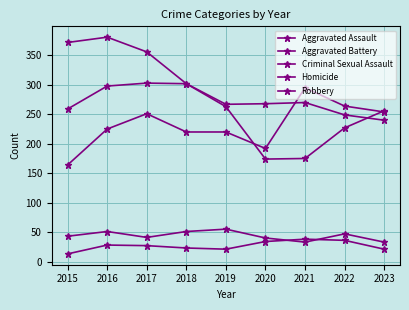

True or false: Criminal Sexual Assault has a value of 76 at 2019.

False